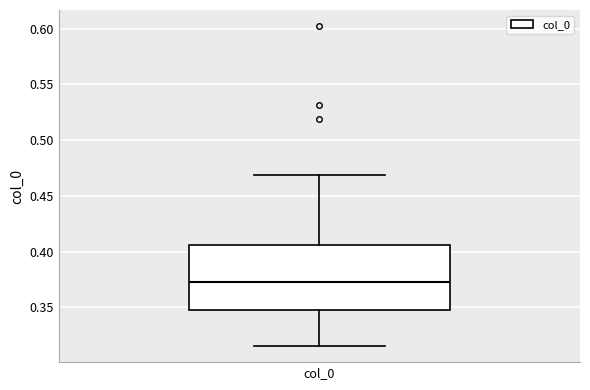

Where does the median line of the box for col_0 sit on the y-axis? The values are not printed on the chart, so give them approximately, as read against the axis.

0.375